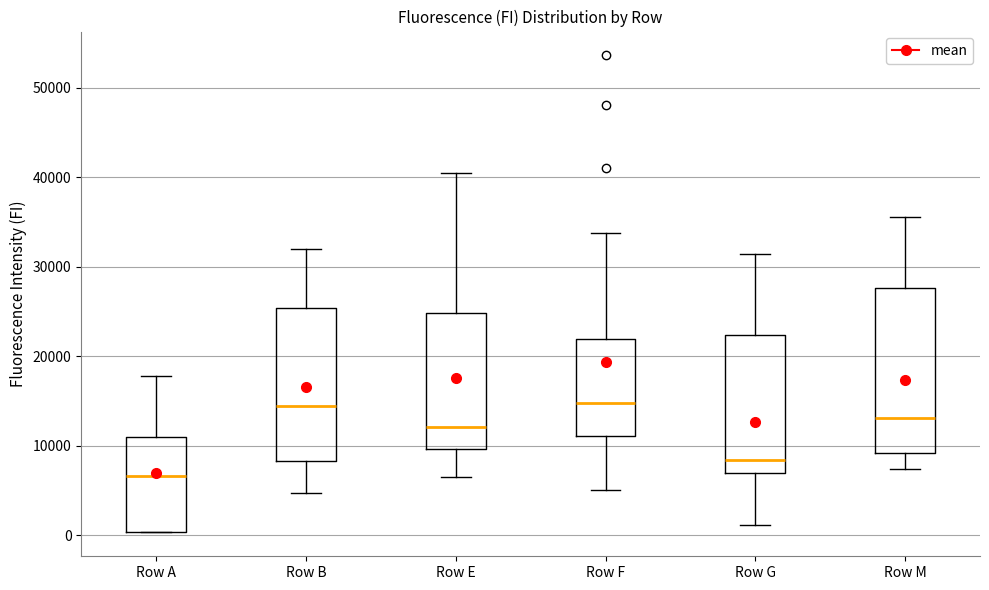

Where does the median line of the box for Row A sit on the y-axis? The values are not printed on the chart, so give them approximately, as read against the axis.

7000